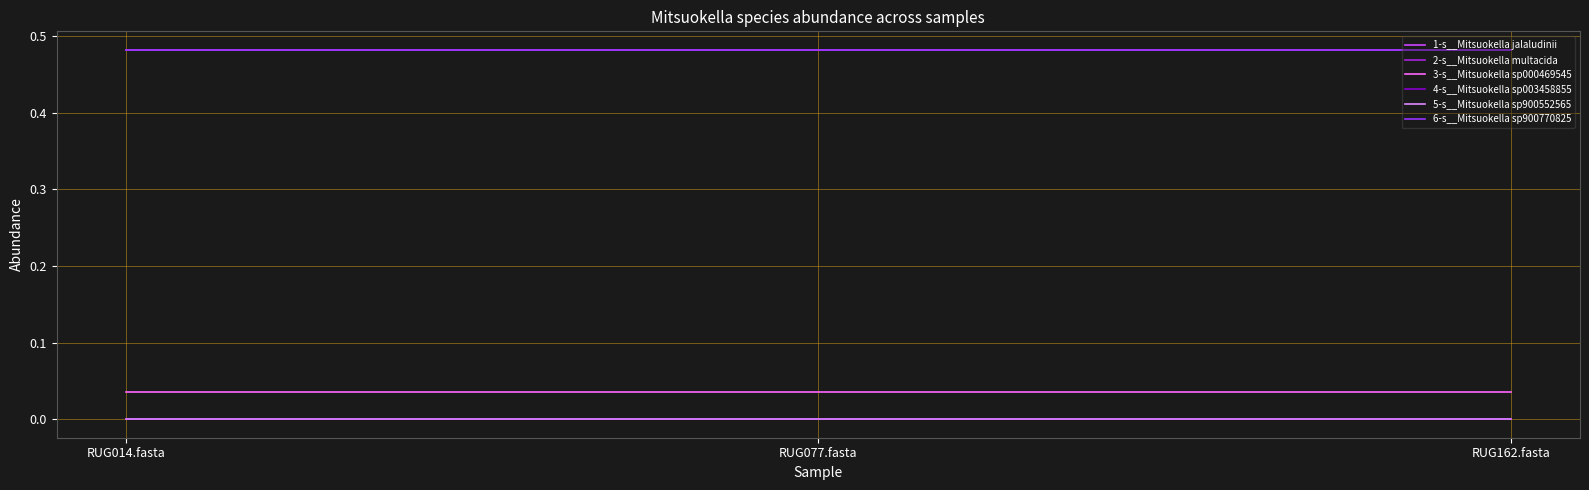

At which label does 3-s__Mitsuokella sp000469545 reach its peak?

RUG162.fasta